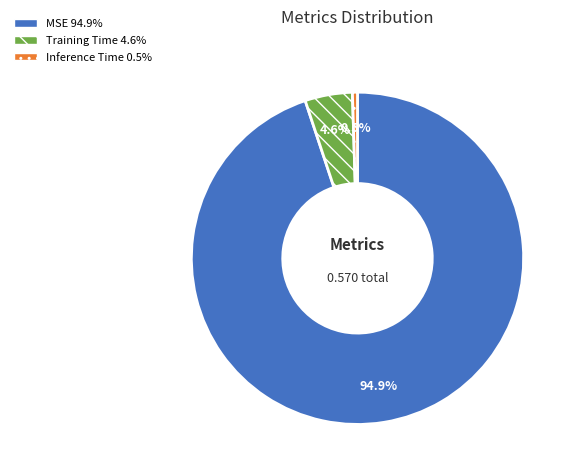

Does Training Time account for over 50% of the chart?

No